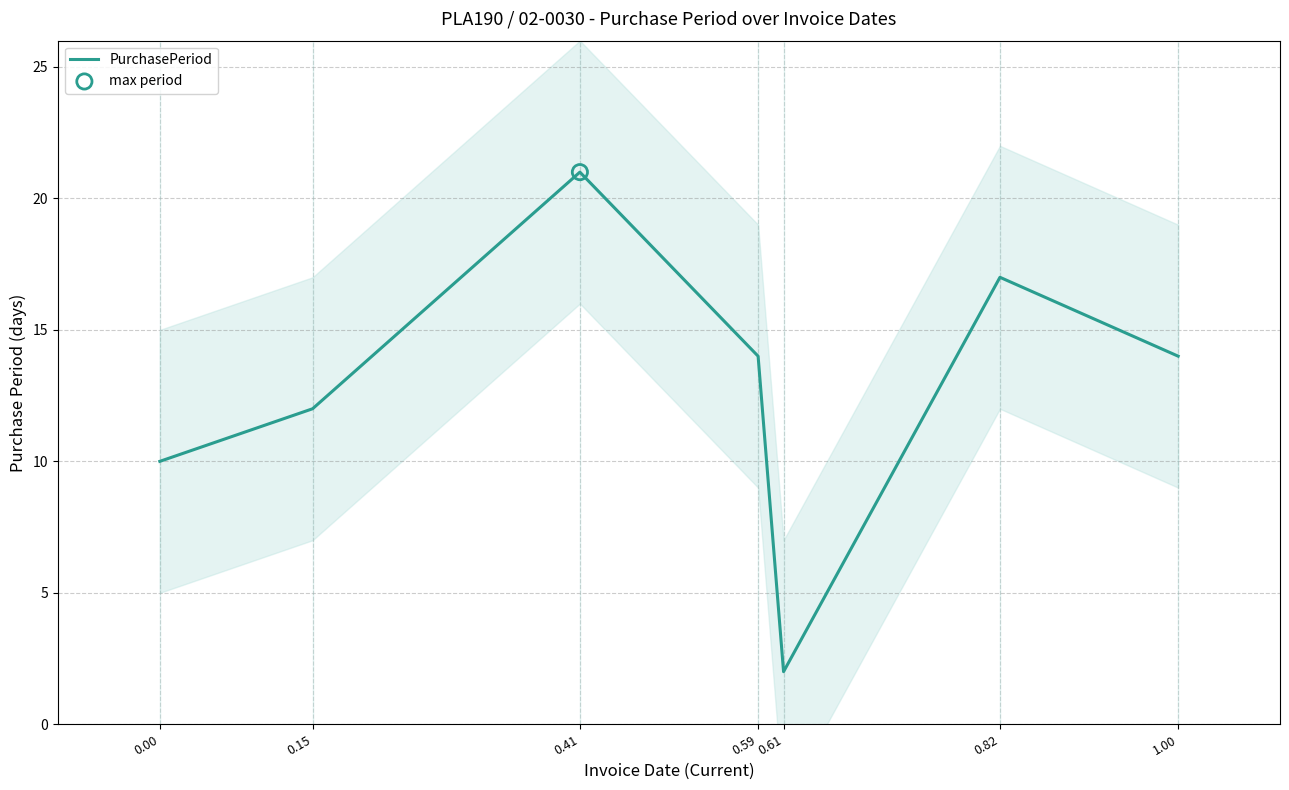

Approximately how many times larger is the value at 0.41 compared to 0.61?

10.5